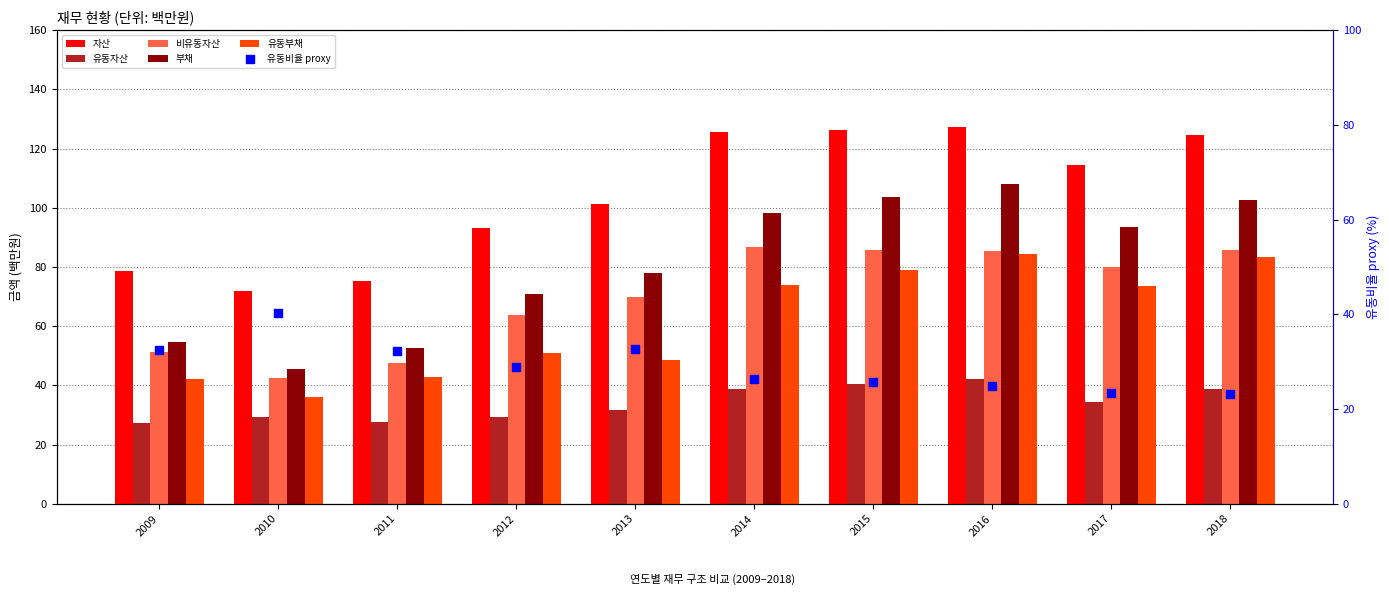

Which series has the largest total across all categories?

자산